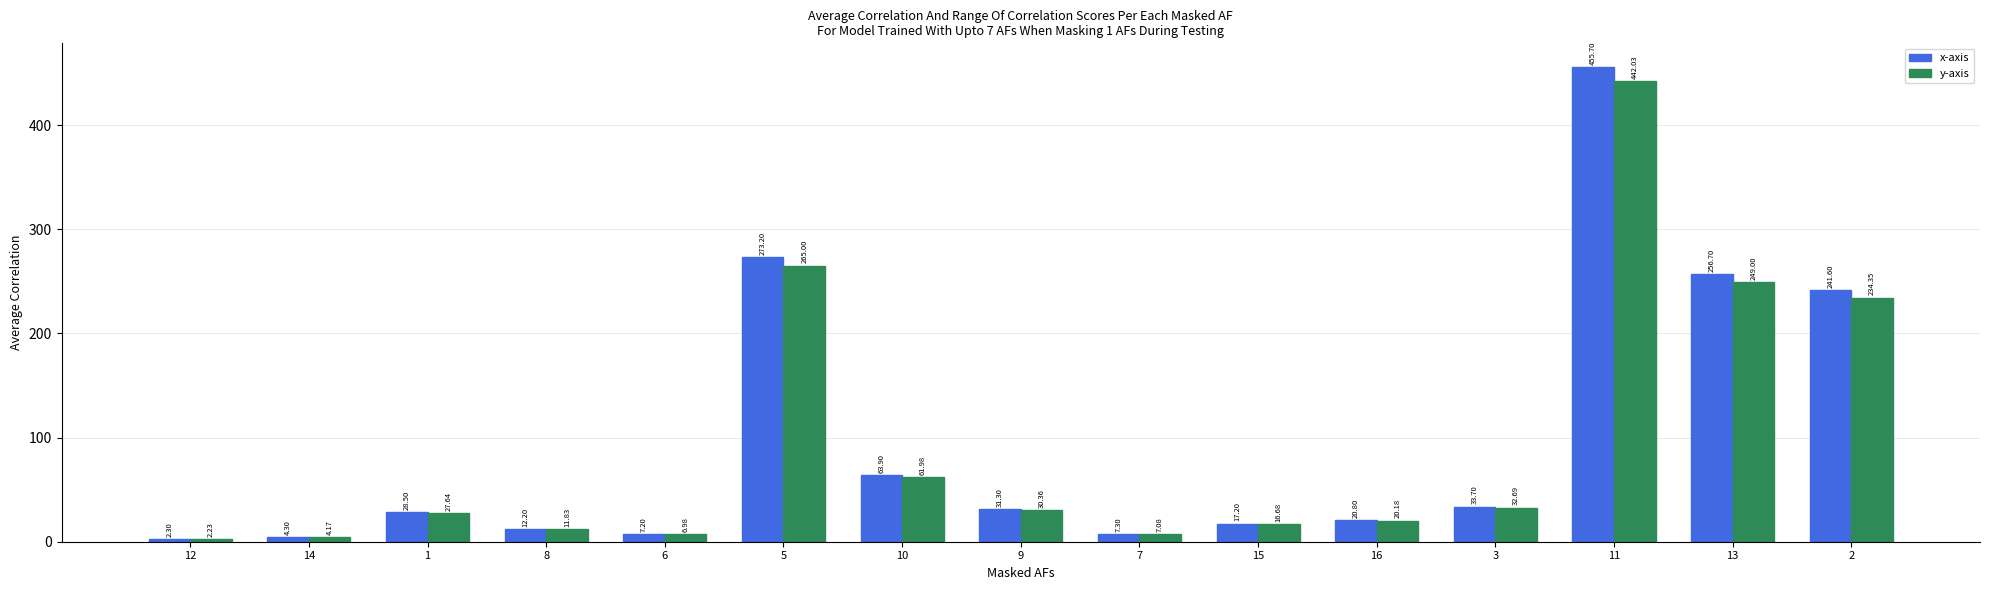

Rank the series at 8 from lowest to highest value.

y-axis, x-axis